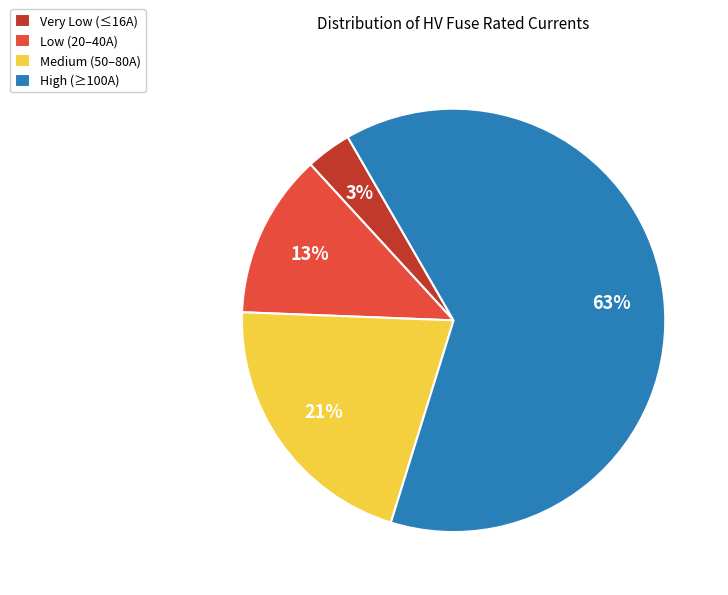

To the nearest percent, what portion does High (≥100A) represent?

63%